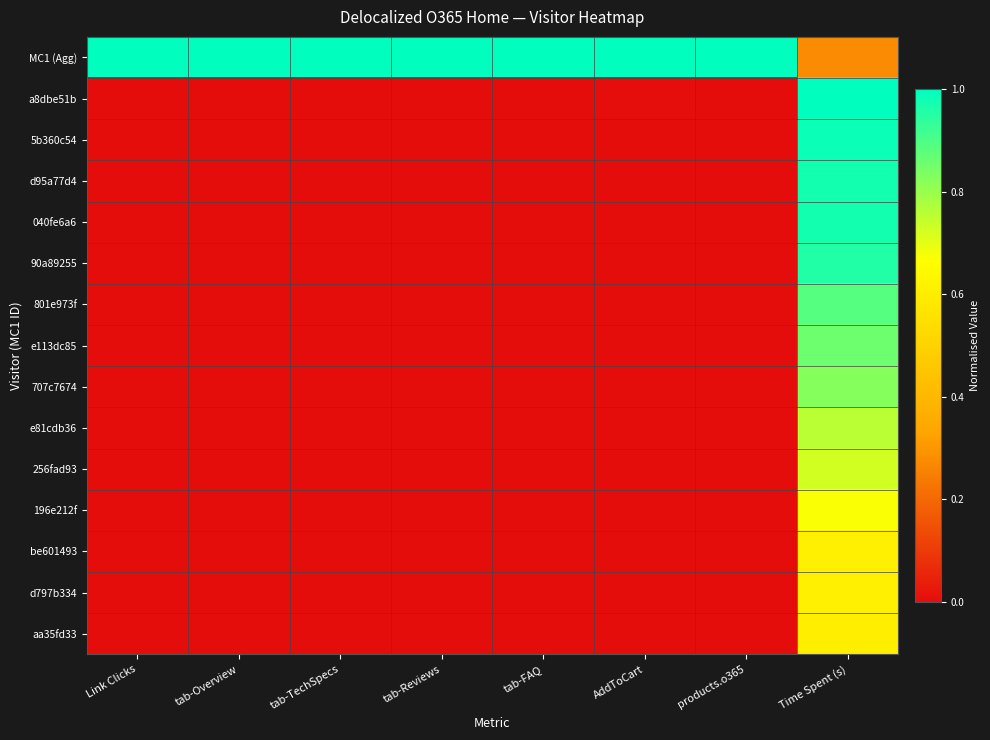

Reading left to right, what are all the values shown in this chart?

MC1 (Agg): Link Clicks=1.0	tab-Overview=1.0	tab-TechSpecs=1.0	tab-Reviews=1.0	tab-FAQ=1.0	AddToCart=1.0	products.o365=1.0	Time Spent (s)=0.3
a8dbe51b: Link Clicks=0.0	tab-Overview=0.0	tab-TechSpecs=0.0	tab-Reviews=0.0	tab-FAQ=0.0	AddToCart=0.0	products.o365=0.0	Time Spent (s)=1.0
5b360c54: Link Clicks=0.0	tab-Overview=0.0	tab-TechSpecs=0.0	tab-Reviews=0.0	tab-FAQ=0.0	AddToCart=0.0	products.o365=0.0	Time Spent (s)=1.0
d95a77d4: Link Clicks=0.0	tab-Overview=0.0	tab-TechSpecs=0.0	tab-Reviews=0.0	tab-FAQ=0.0	AddToCart=0.0	products.o365=0.0	Time Spent (s)=1.0
040fe6a6: Link Clicks=0.0	tab-Overview=0.0	tab-TechSpecs=0.0	tab-Reviews=0.0	tab-FAQ=0.0	AddToCart=0.0	products.o365=0.0	Time Spent (s)=1.0
90a89255: Link Clicks=0.0	tab-Overview=0.0	tab-TechSpecs=0.0	tab-Reviews=0.0	tab-FAQ=0.0	AddToCart=0.0	products.o365=0.0	Time Spent (s)=1.0
801e973f: Link Clicks=0.0	tab-Overview=0.0	tab-TechSpecs=0.0	tab-Reviews=0.0	tab-FAQ=0.0	AddToCart=0.0	products.o365=0.0	Time Spent (s)=0.9
e113dc85: Link Clicks=0.0	tab-Overview=0.0	tab-TechSpecs=0.0	tab-Reviews=0.0	tab-FAQ=0.0	AddToCart=0.0	products.o365=0.0	Time Spent (s)=0.9
707c7674: Link Clicks=0.0	tab-Overview=0.0	tab-TechSpecs=0.0	tab-Reviews=0.0	tab-FAQ=0.0	AddToCart=0.0	products.o365=0.0	Time Spent (s)=0.8
e81cdb36: Link Clicks=0.0	tab-Overview=0.0	tab-TechSpecs=0.0	tab-Reviews=0.0	tab-FAQ=0.0	AddToCart=0.0	products.o365=0.0	Time Spent (s)=0.8
256fad93: Link Clicks=0.0	tab-Overview=0.0	tab-TechSpecs=0.0	tab-Reviews=0.0	tab-FAQ=0.0	AddToCart=0.0	products.o365=0.0	Time Spent (s)=0.7
196e212f: Link Clicks=0.0	tab-Overview=0.0	tab-TechSpecs=0.0	tab-Reviews=0.0	tab-FAQ=0.0	AddToCart=0.0	products.o365=0.0	Time Spent (s)=0.7
be601493: Link Clicks=0.0	tab-Overview=0.0	tab-TechSpecs=0.0	tab-Reviews=0.0	tab-FAQ=0.0	AddToCart=0.0	products.o365=0.0	Time Spent (s)=0.6
d797b334: Link Clicks=0.0	tab-Overview=0.0	tab-TechSpecs=0.0	tab-Reviews=0.0	tab-FAQ=0.0	AddToCart=0.0	products.o365=0.0	Time Spent (s)=0.6
aa35fd33: Link Clicks=0.0	tab-Overview=0.0	tab-TechSpecs=0.0	tab-Reviews=0.0	tab-FAQ=0.0	AddToCart=0.0	products.o365=0.0	Time Spent (s)=0.6